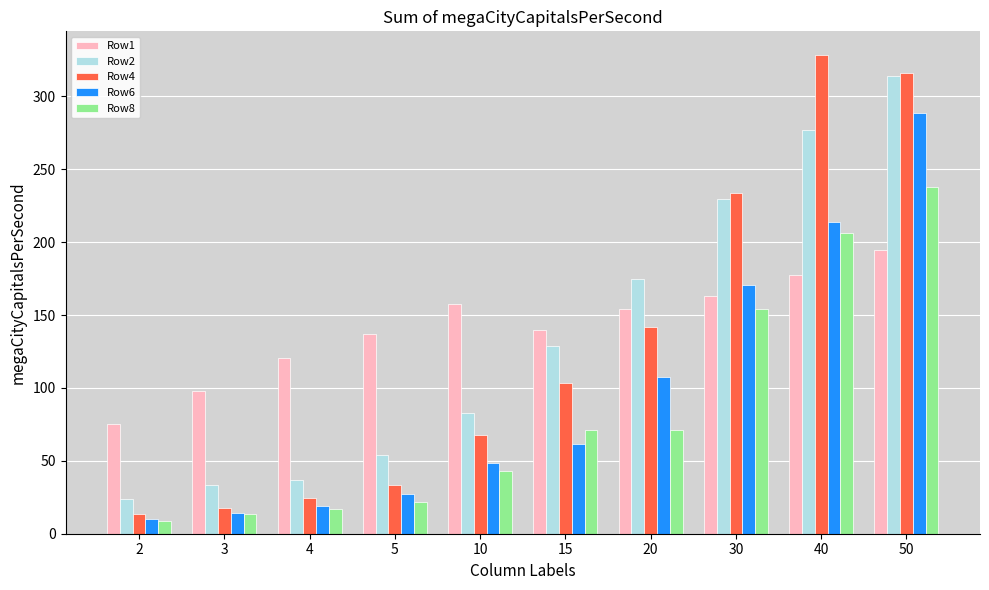

Is it true that Row4 equals 315.8 at 50?

True